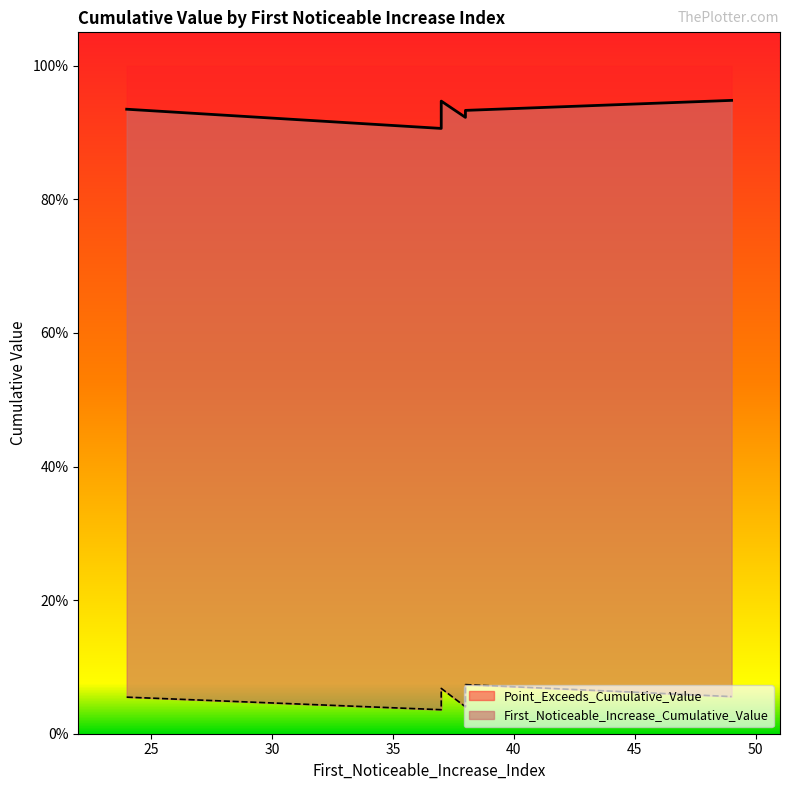

Reading right to left, list all the values displayed in this chart.

First_Noticeable_Increase_Cumulative_Value: 0.0	0.0	0.1	0.1	0.1	0.0	0.1	0.0	0.1	0.0
Point_Exceeds_Cumulative_Value: 0.9	0.9	0.9	0.9	0.9	0.9	0.9	0.9	0.9	0.9